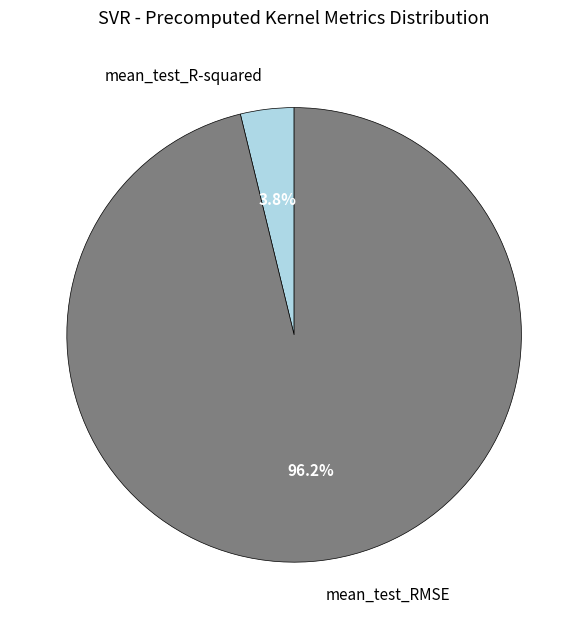

To the nearest percent, what portion does mean_test_R-squared represent?

4%